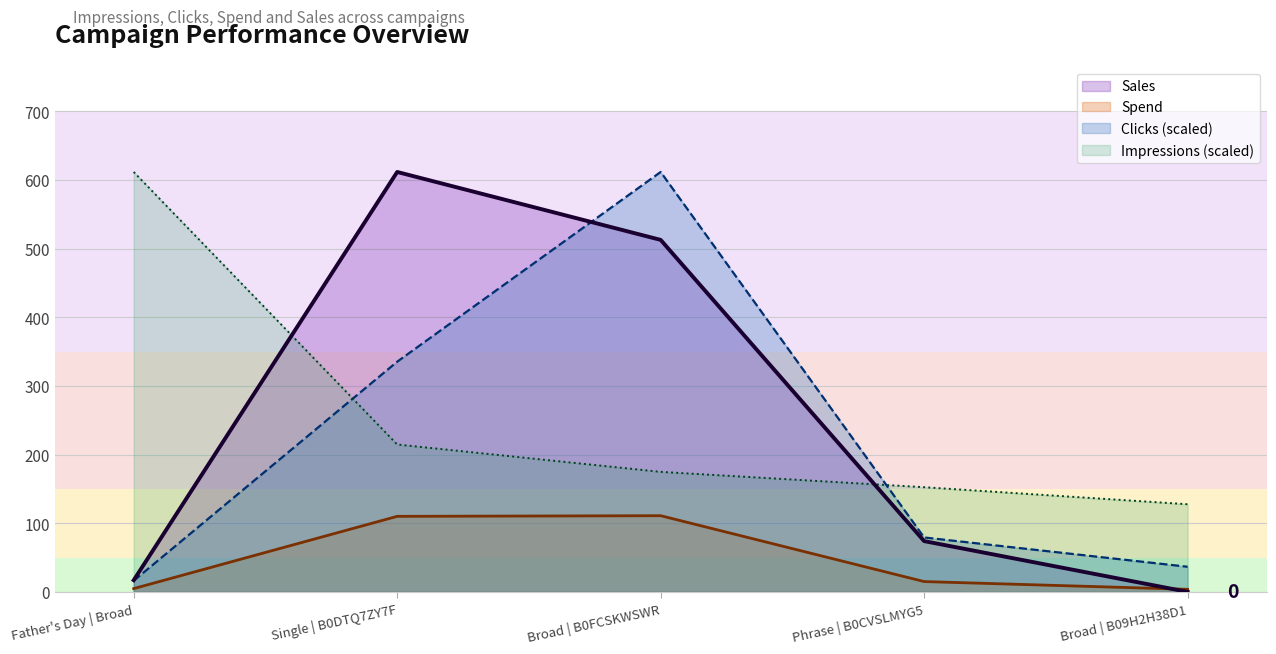

Reading right to left, what are all the values shown in this chart?

Impressions: Broad | B09H2H38D1=127.7	Phrase | B0CVSLMYG5=152.5	Broad | B0FCSKWSWR=174.8	Single | B0DTQ7ZY7F=214.7	Father's Day | Broad=611.6
Clicks: Broad | B09H2H38D1=36.6	Phrase | B0CVSLMYG5=79.2	Broad | B0FCSKWSWR=611.6	Single | B0DTQ7ZY7F=335.3	Father's Day | Broad=16.3
Spend: Broad | B09H2H38D1=3.7	Phrase | B0CVSLMYG5=15.0	Broad | B0FCSKWSWR=111.0	Single | B0DTQ7ZY7F=110.0	Father's Day | Broad=4.8
Sales: Broad | B09H2H38D1=0.0	Phrase | B0CVSLMYG5=74.0	Broad | B0FCSKWSWR=512.7	Single | B0DTQ7ZY7F=611.6	Father's Day | Broad=17.0